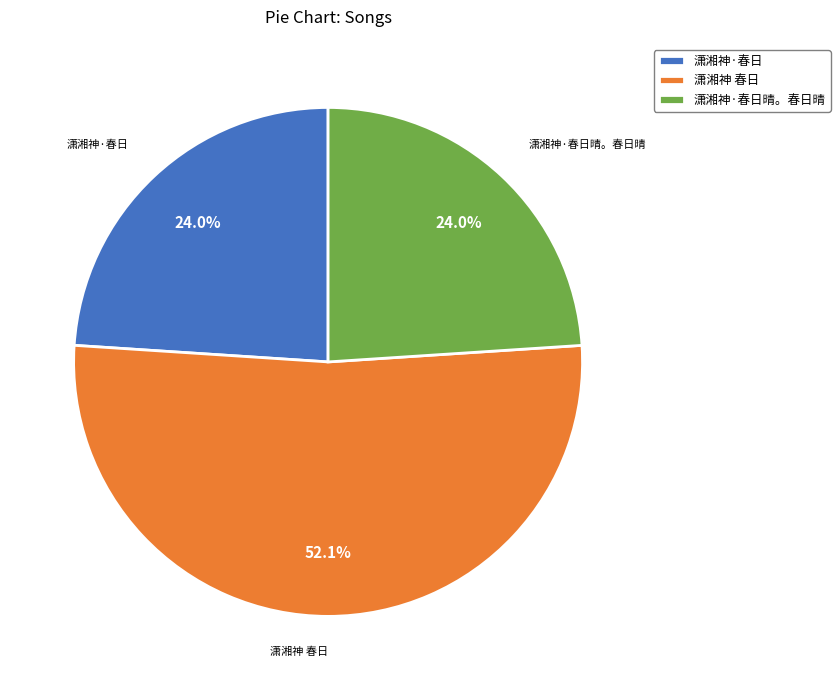

What is the largest slice in the pie chart?

潇湘神 春日